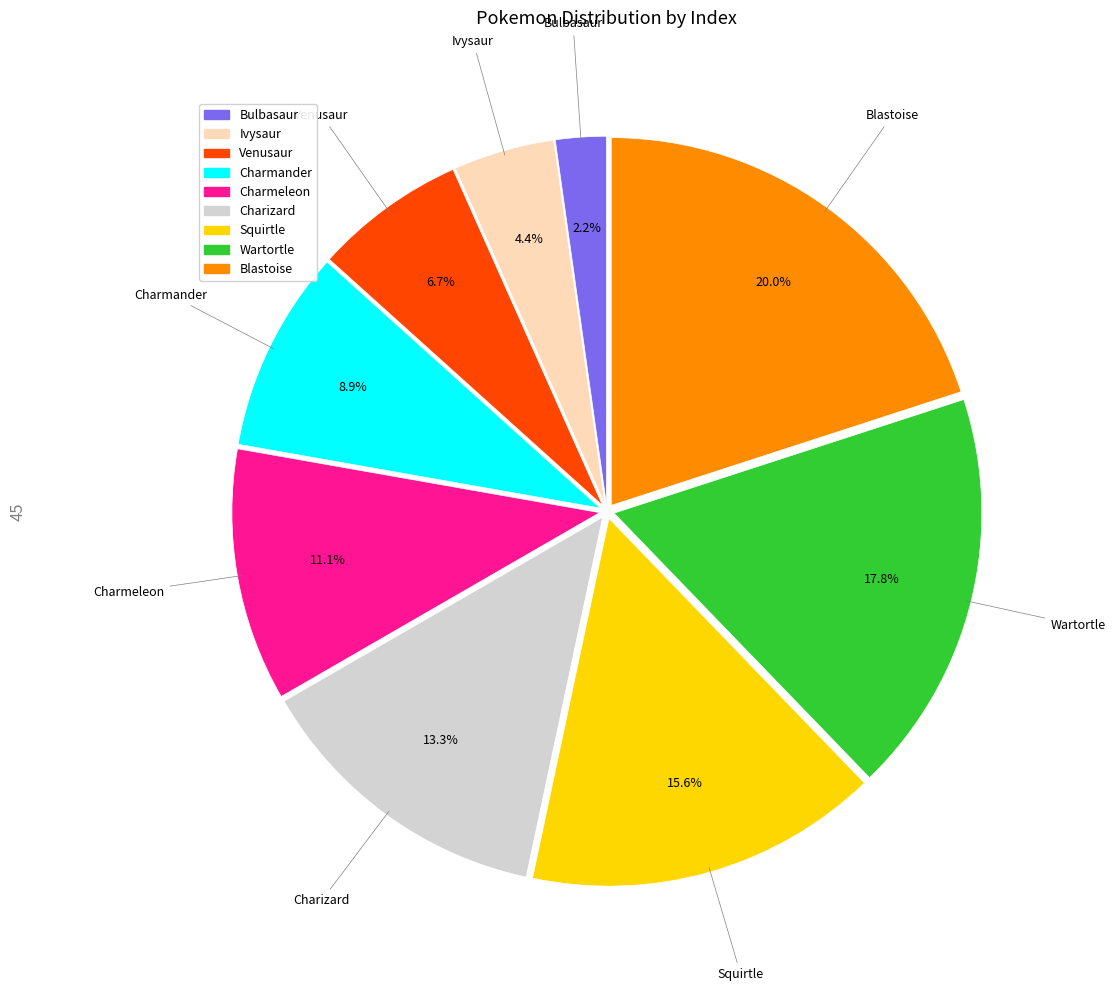

How many slices are in this pie chart?

9